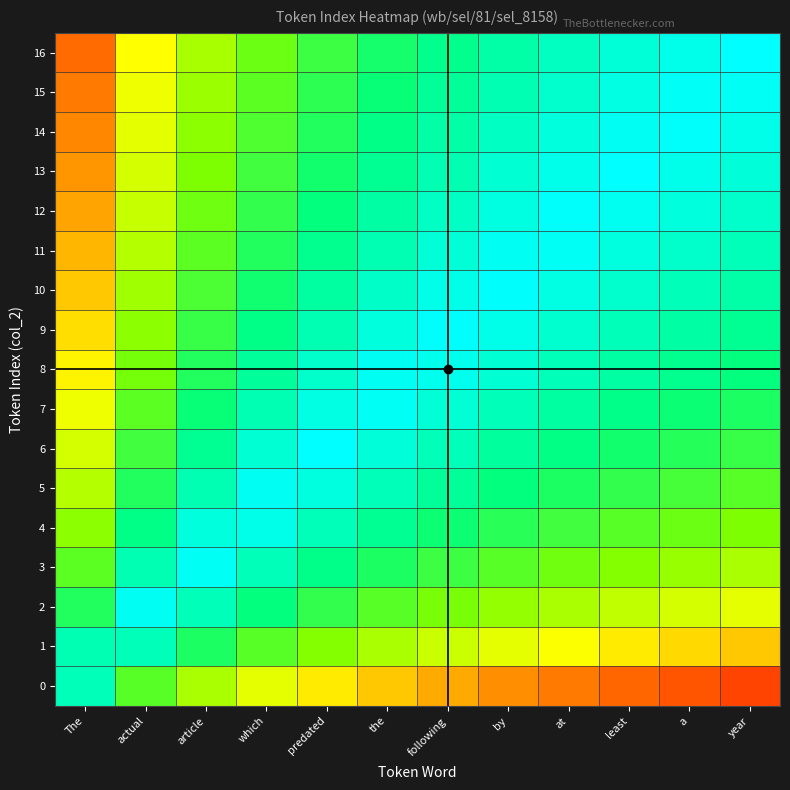

Count the number of data series in this chart.

17